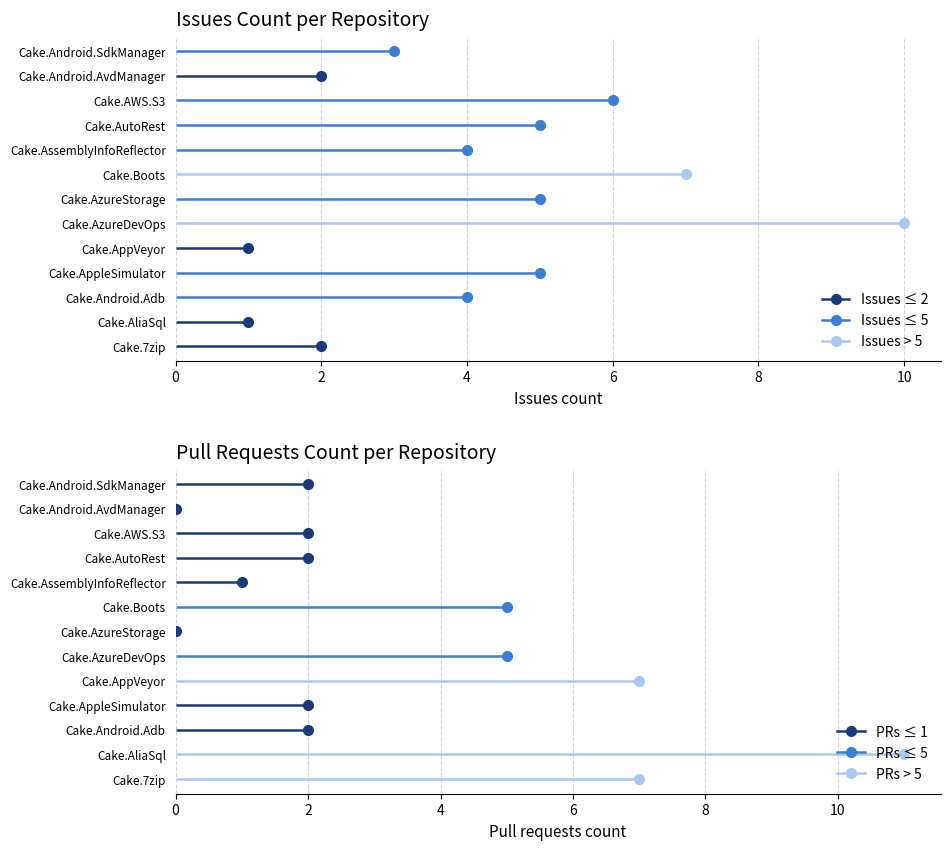

What is the label of the 7th point from the left?

Cake.AzureStorage